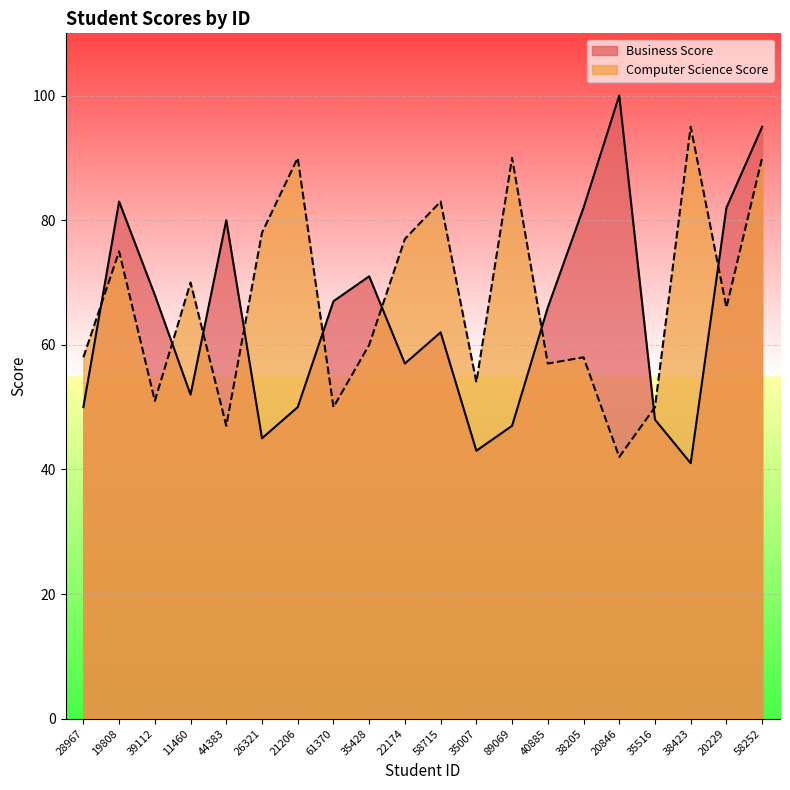

What is the total value across all series at 61370?

117